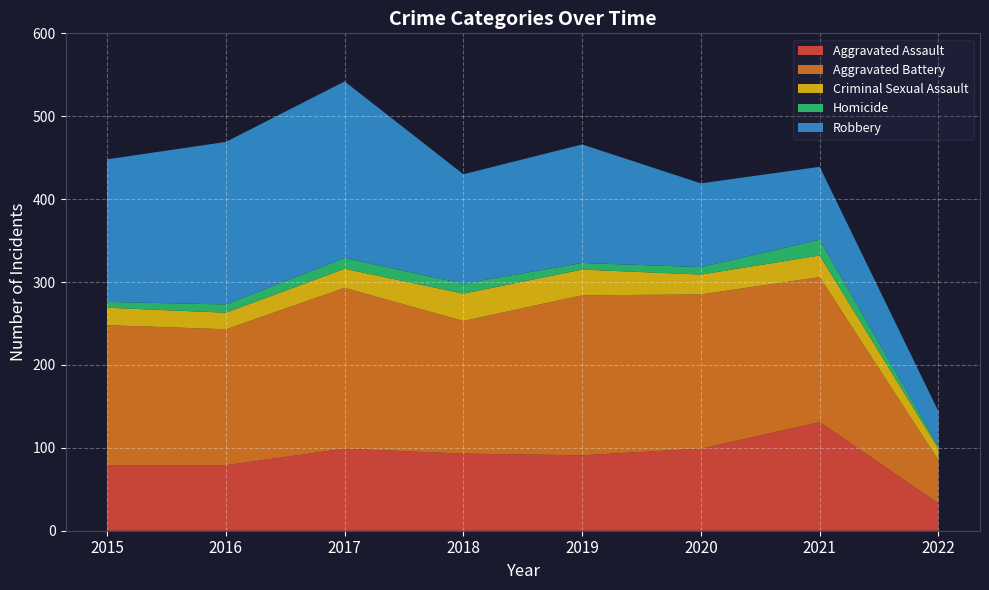

Reading left to right, list all the values displayed in this chart.

Aggravated Assault: 2015=79	2016=79	2017=99	2018=93	2019=91	2020=99	2021=131	2022=33
Aggravated Battery: 2015=169	2016=164	2017=194	2018=160	2019=193	2020=186	2021=175	2022=52
Criminal Sexual Assault: 2015=21	2016=20	2017=23	2018=33	2019=31	2020=24	2021=26	2022=14
Homicide: 2015=7	2016=10	2017=13	2018=12	2019=8	2020=9	2021=19	2022=3
Robbery: 2015=172	2016=196	2017=213	2018=132	2019=143	2020=101	2021=88	2022=42